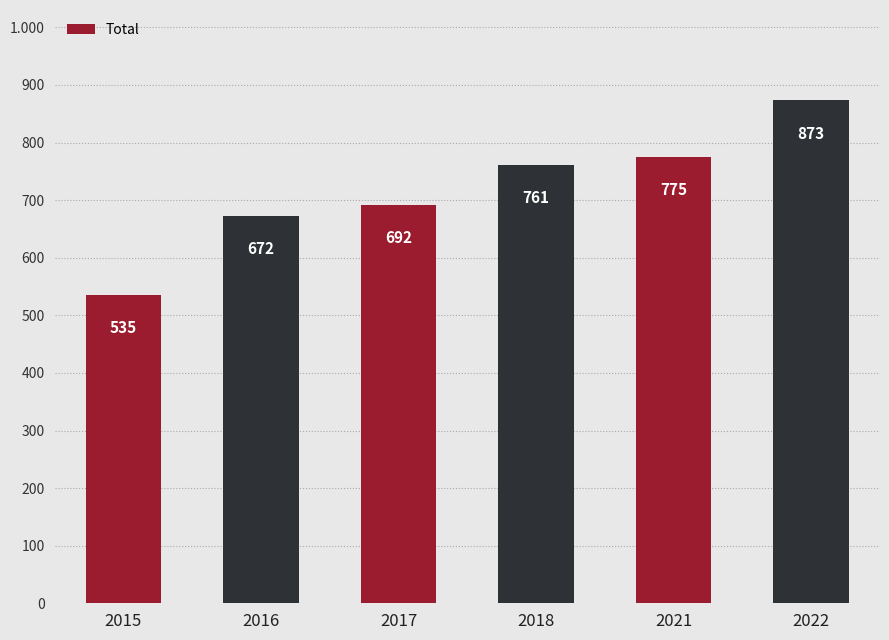

Rank the categories by value from highest to lowest.

2022, 2021, 2018, 2017, 2016, 2015